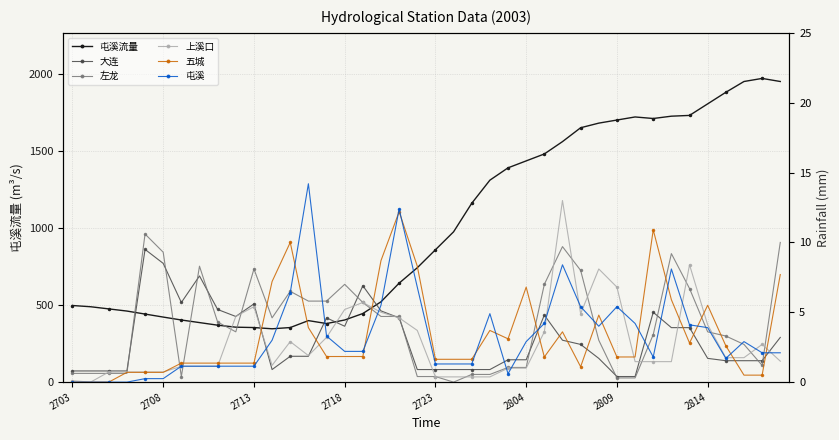

How many lines are shown in the chart?

6